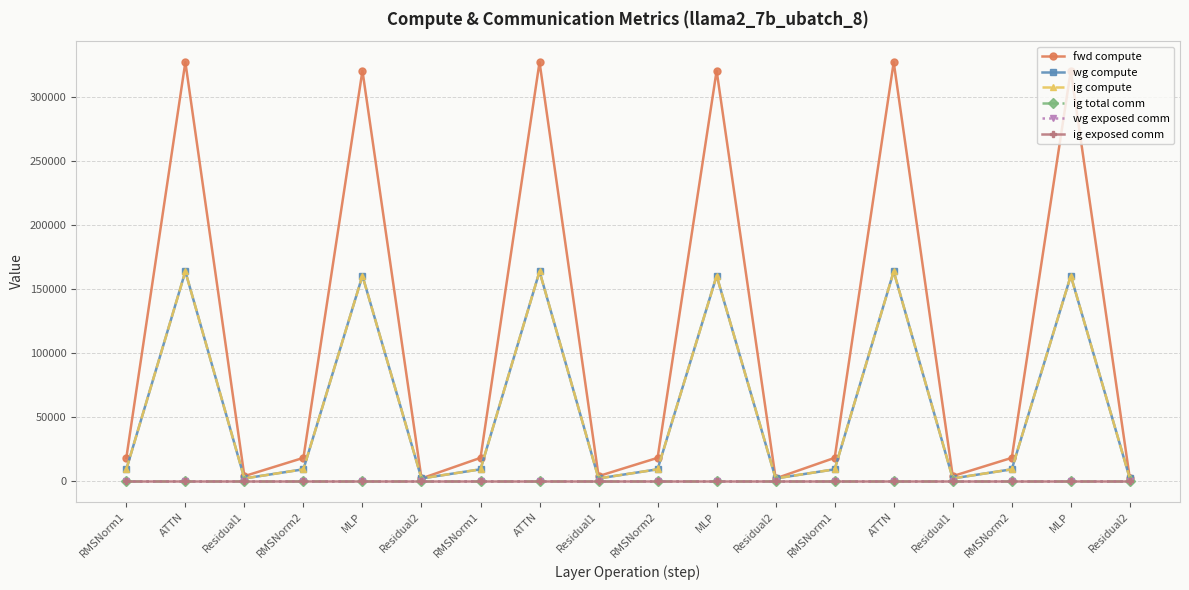

Between Residual1 and ATTN, which is larger?

ATTN